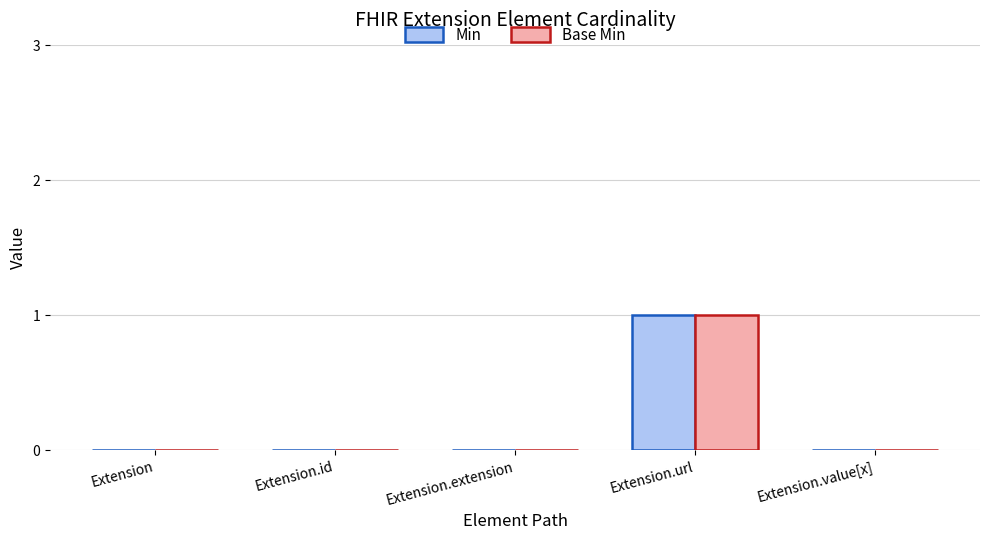

The value of Base Min at Extension.extension is 0. True or false?

True